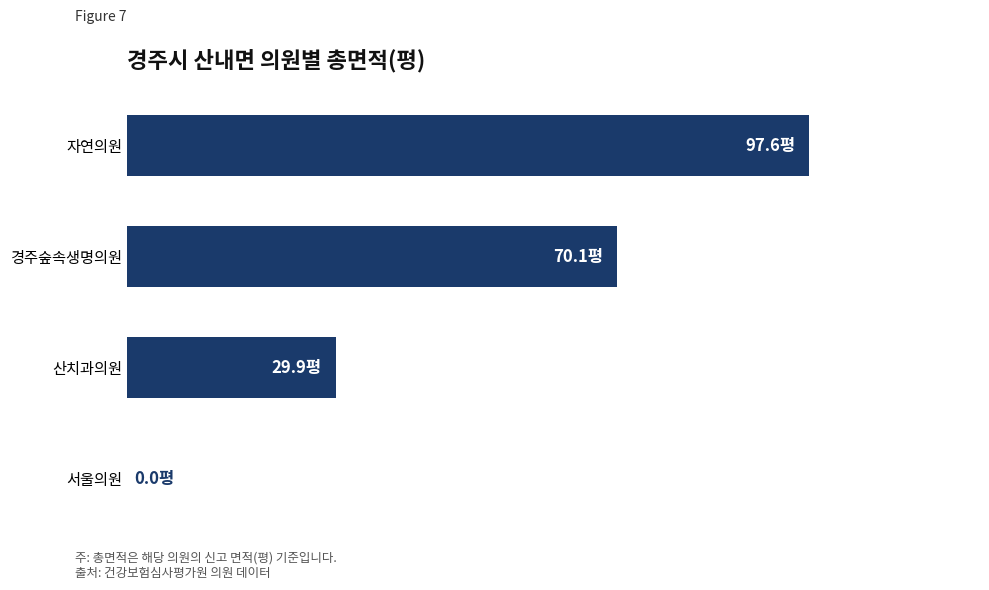

What is the average value?

49.4